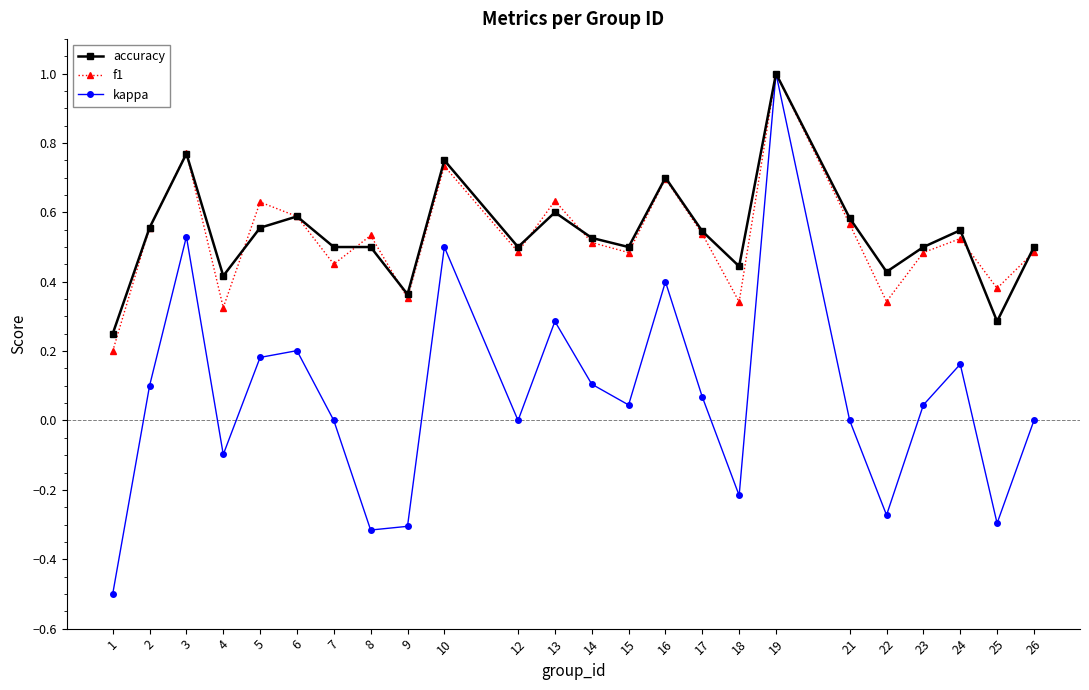

Is the value of f1 at 21 greater than the value of kappa at 22?

Yes